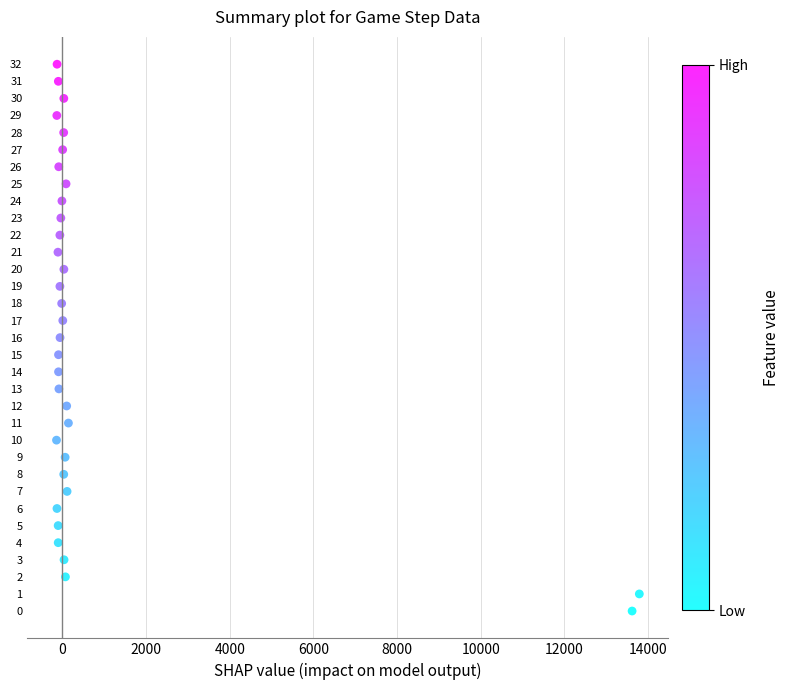

What is the range of Y values (max minus min)?

32